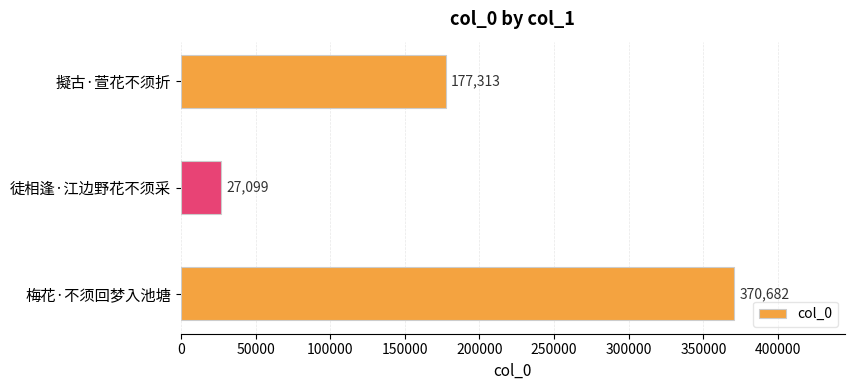

The chart shows a value of 370682 at 梅花·不须回梦入池塘. True or false?

True